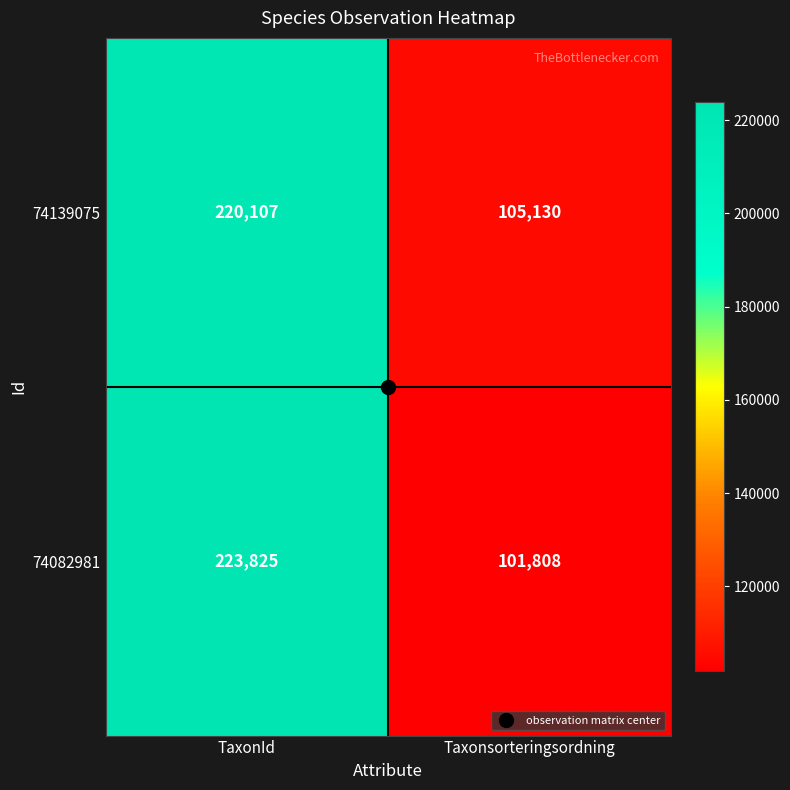

Which category has the lowest value across all series?

Taxonsorteringsordning